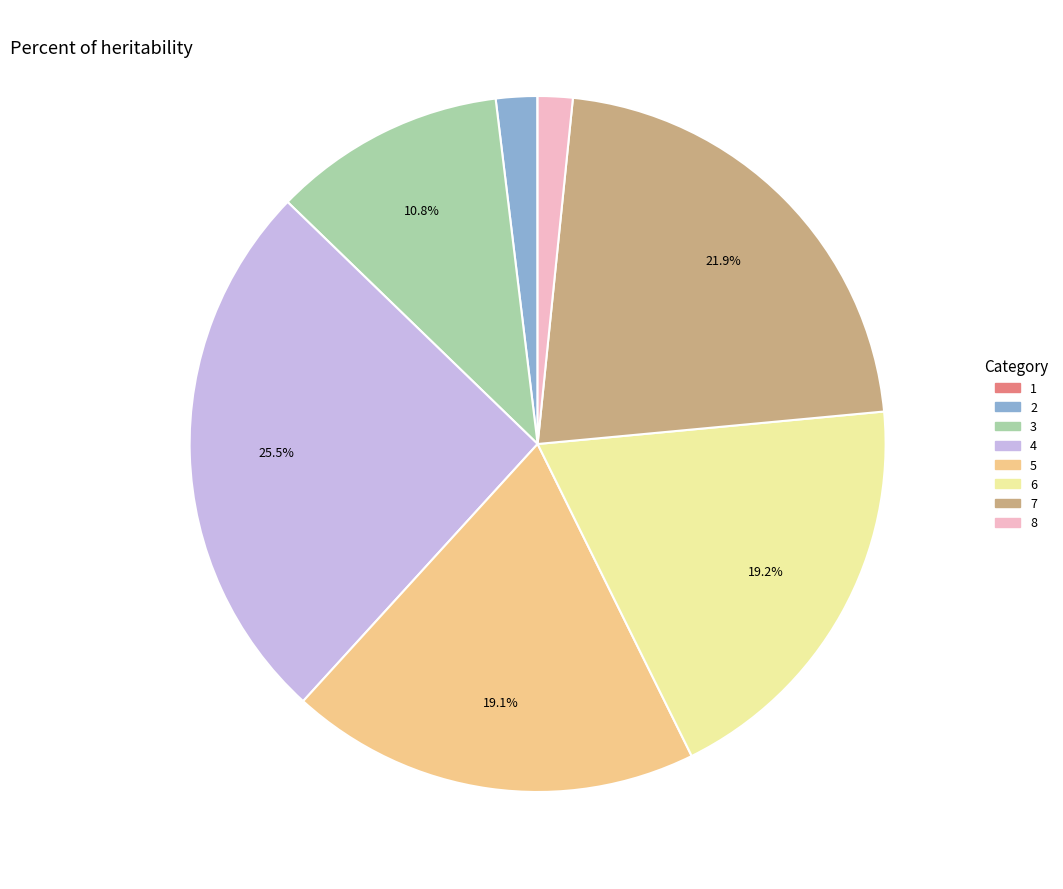

Between 5 and 8, which is larger?

5